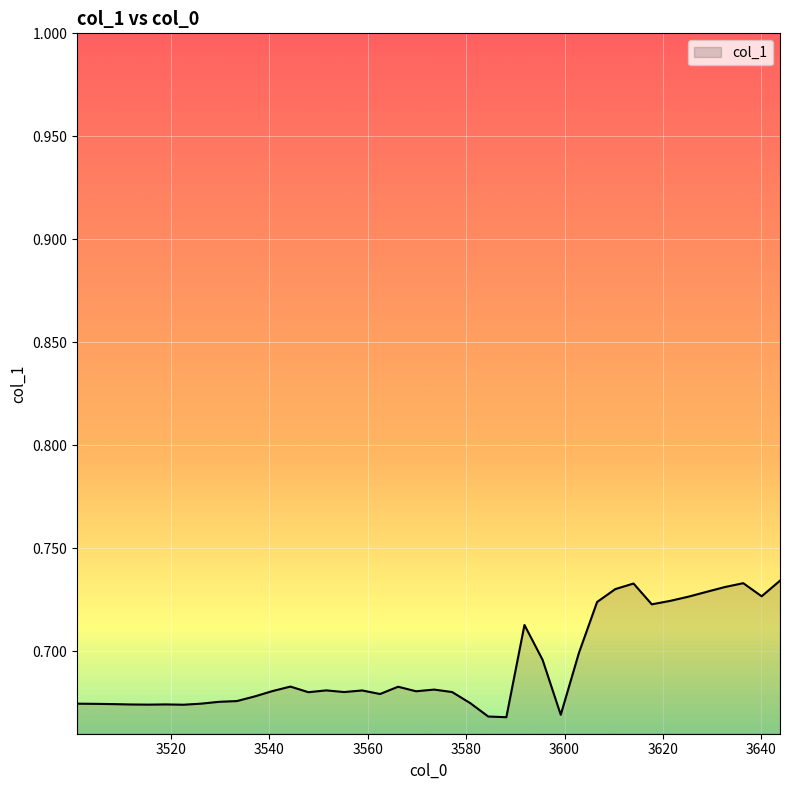

Does the chart display data point markers on the line(s)?

No